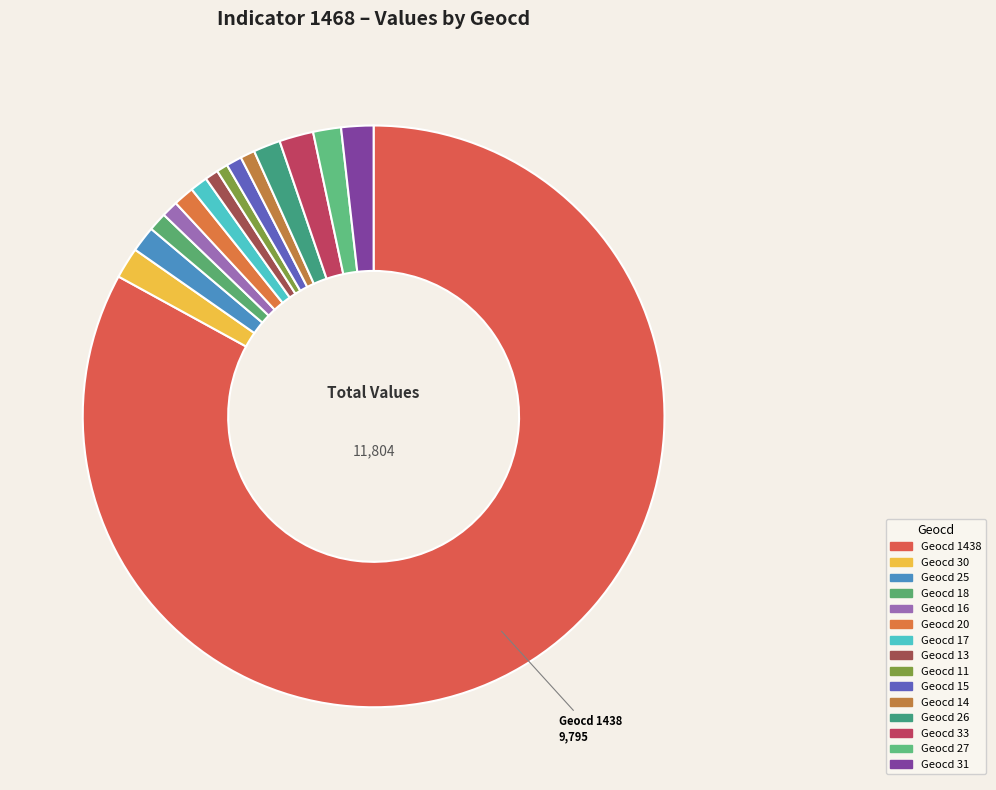

Rank the categories by value from lowest to highest.

11, 13, 14, 15, 16, 17, 18, 20, 25, 26, 27, 30, 31, 33, 1438